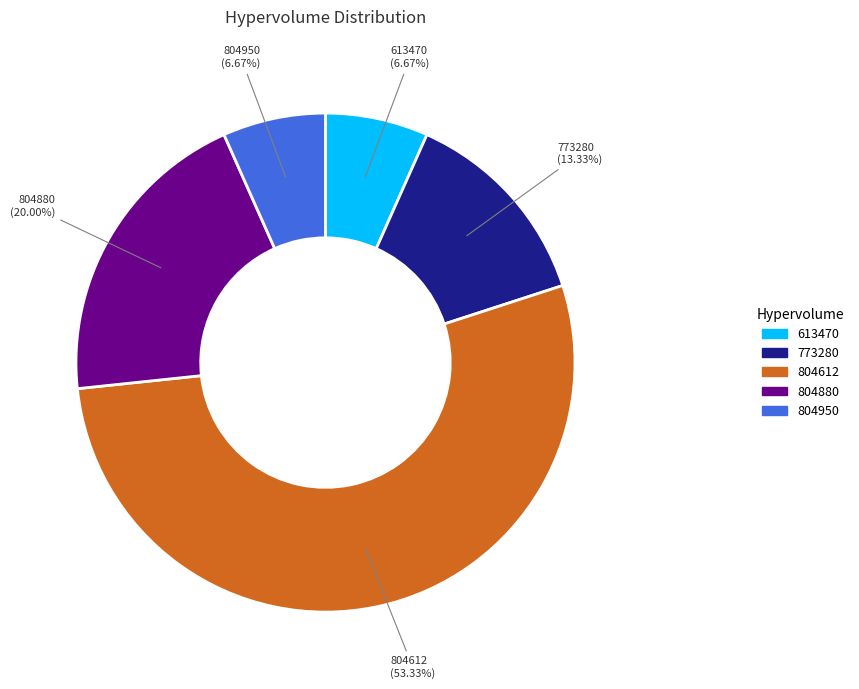

To the nearest percent, what percentage of the pie is 804612?

53%